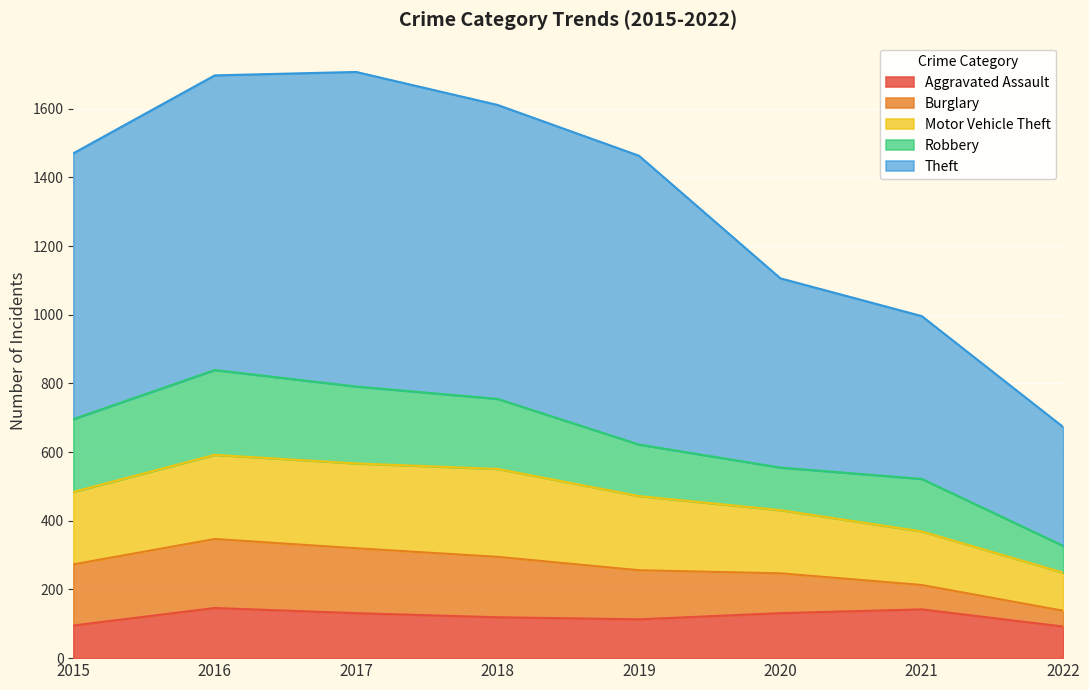

Where is Aggravated Assault nearest to the value 119?

2018